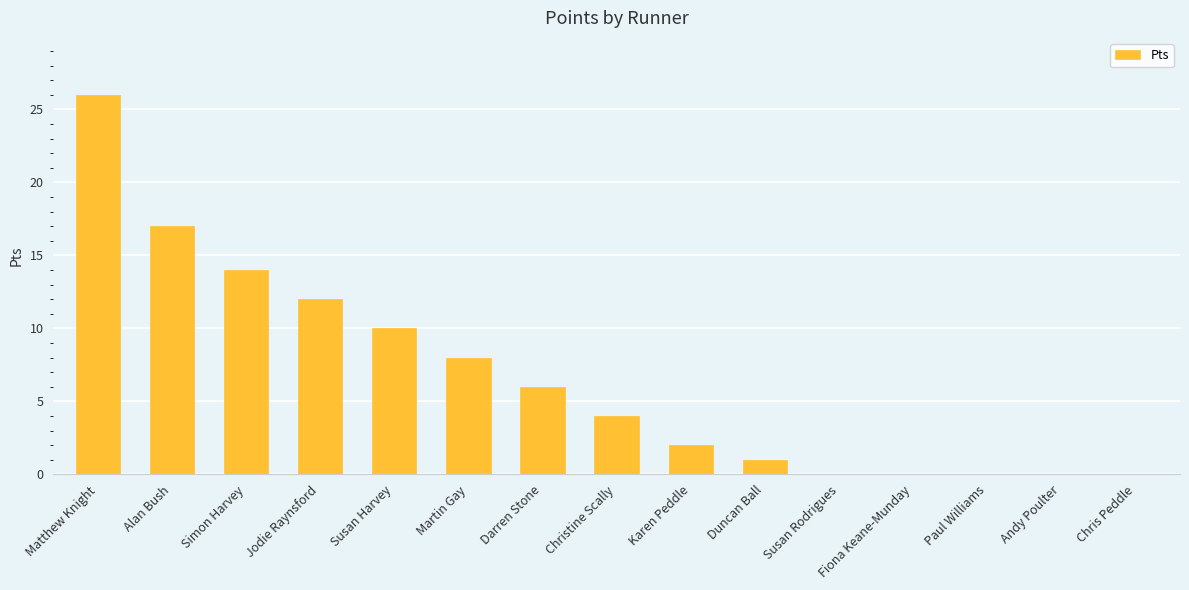

How many data points does each series have?

15